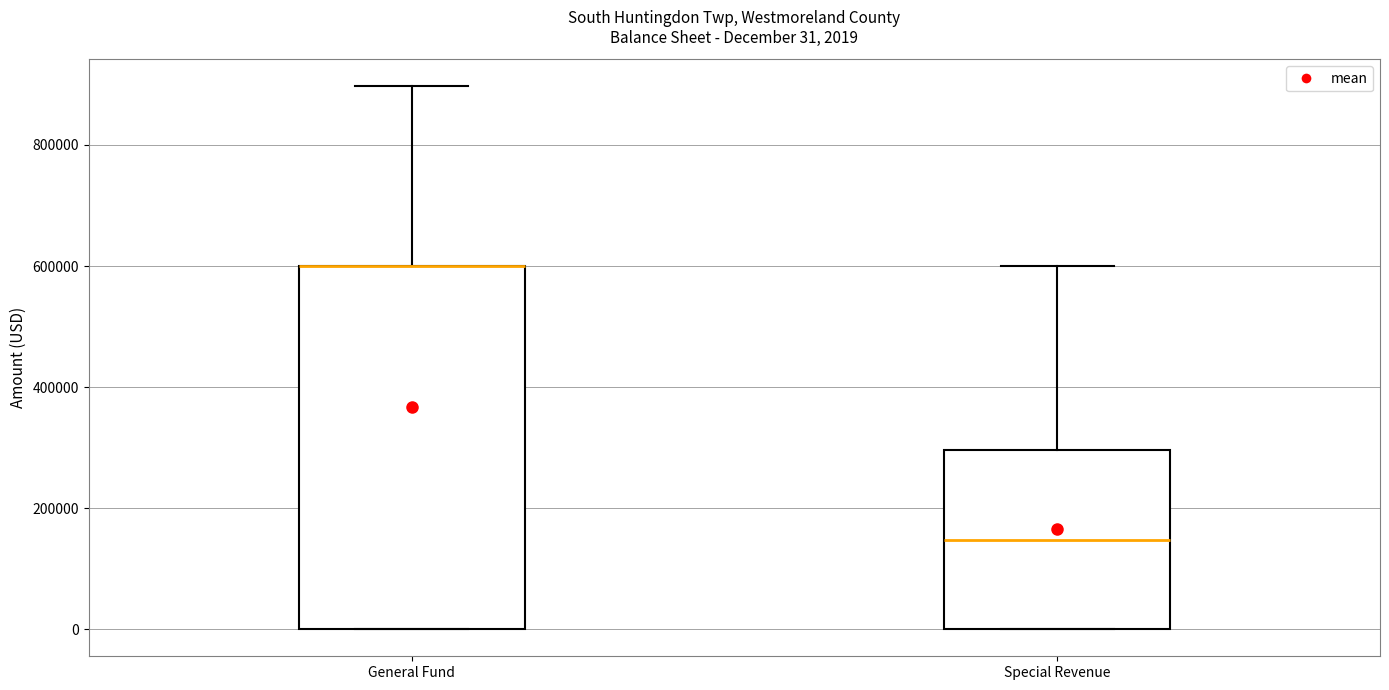

Comparing the boxes themselves (not the whiskers), which one is the tallest?

General Fund